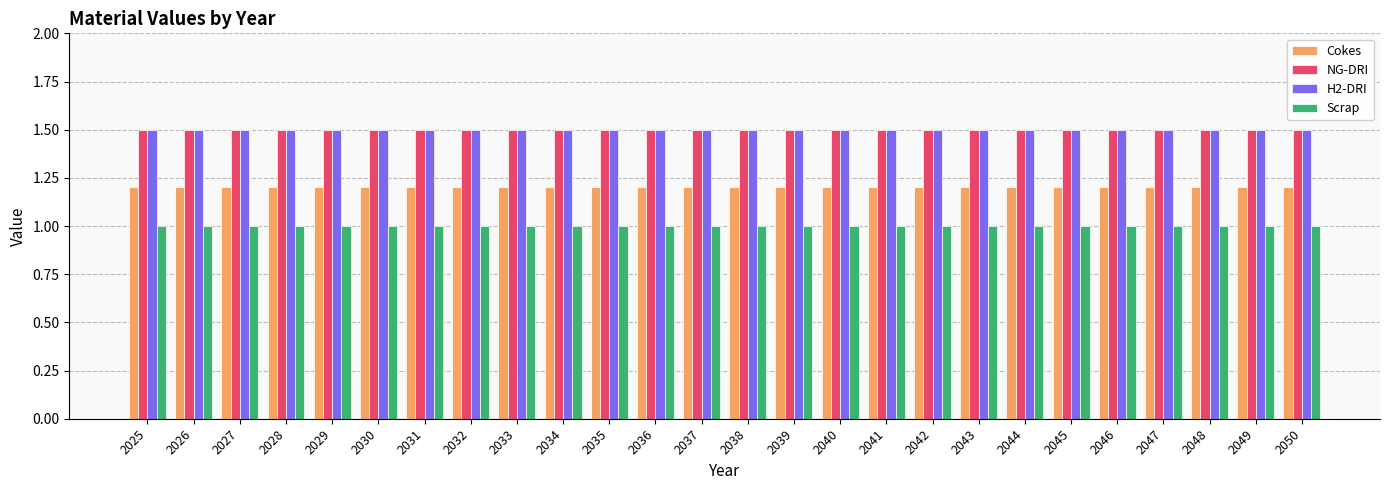

What is the difference between the highest and lowest values at 2047?

0.5